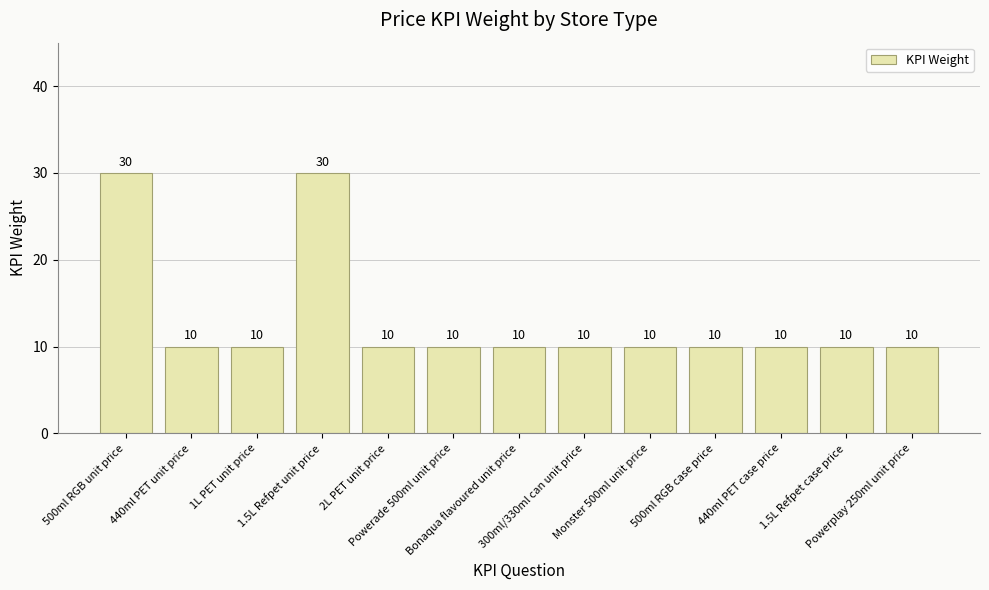

Read the value at Powerade 500ml unit price, to the nearest 10.

10